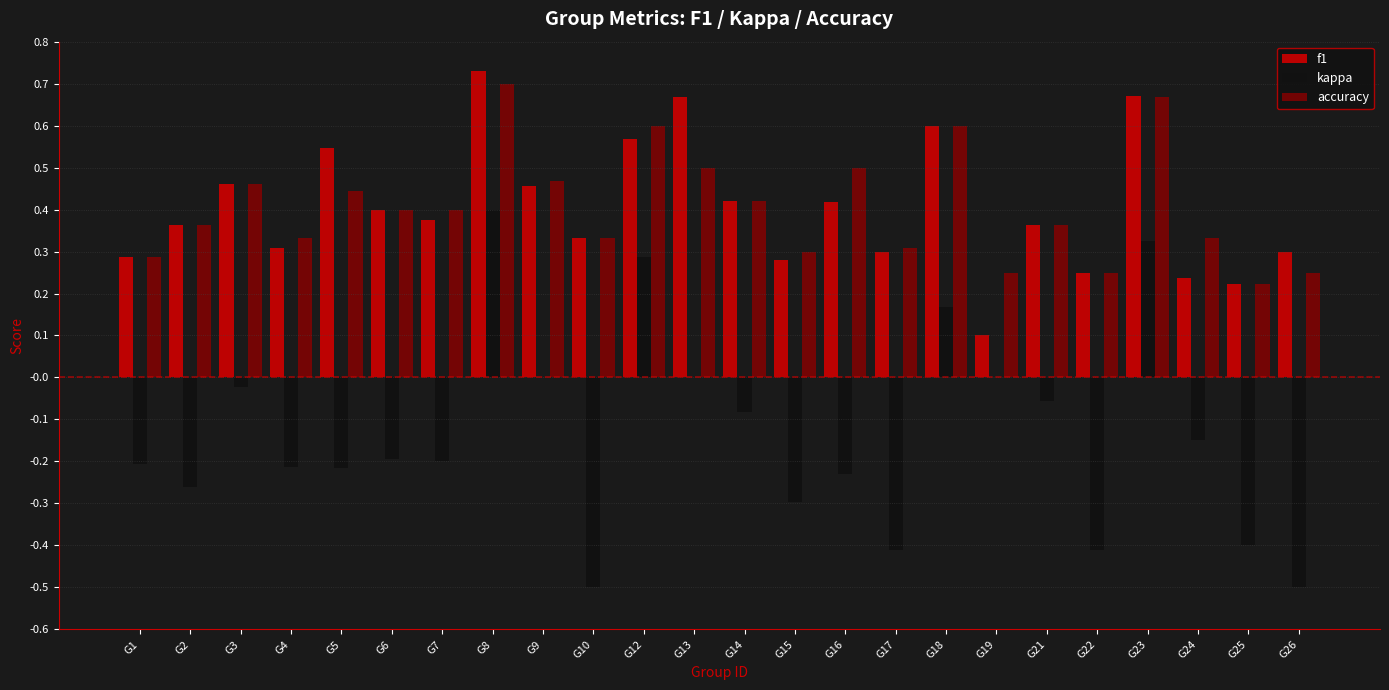

Is the value of kappa at G18 greater than the value of accuracy at G4?

No